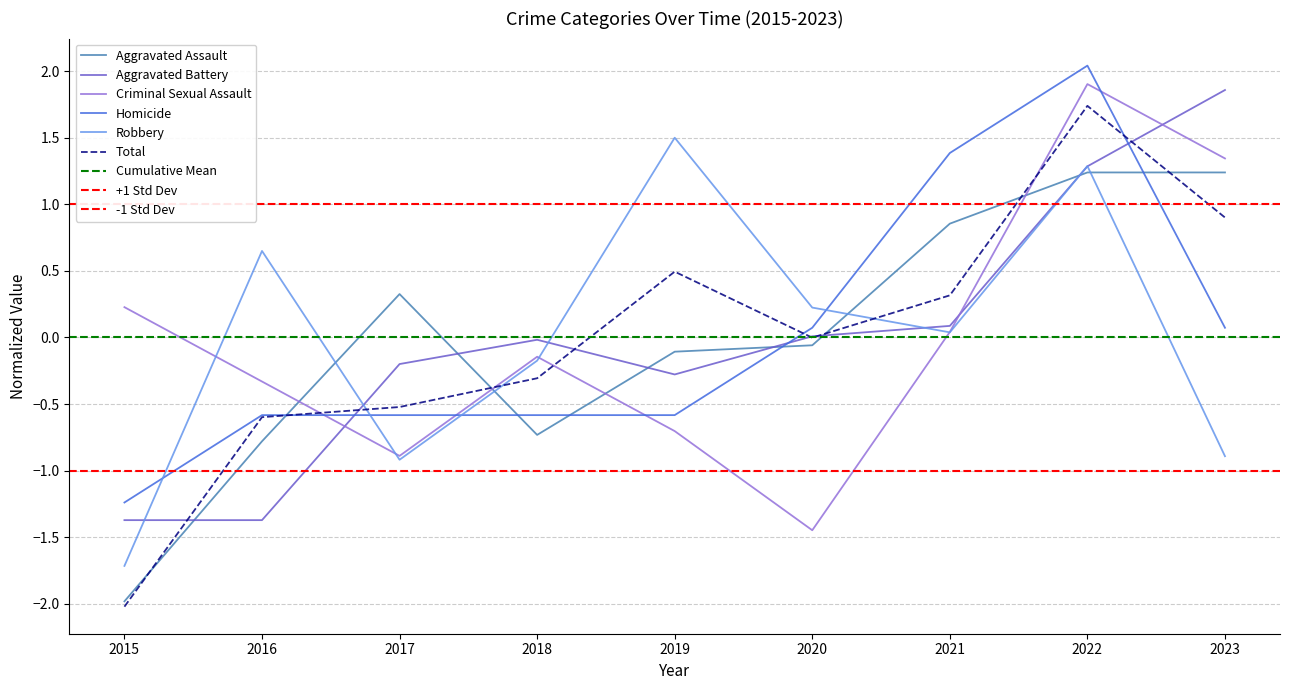

At which category is the sum across all series the highest?

2022